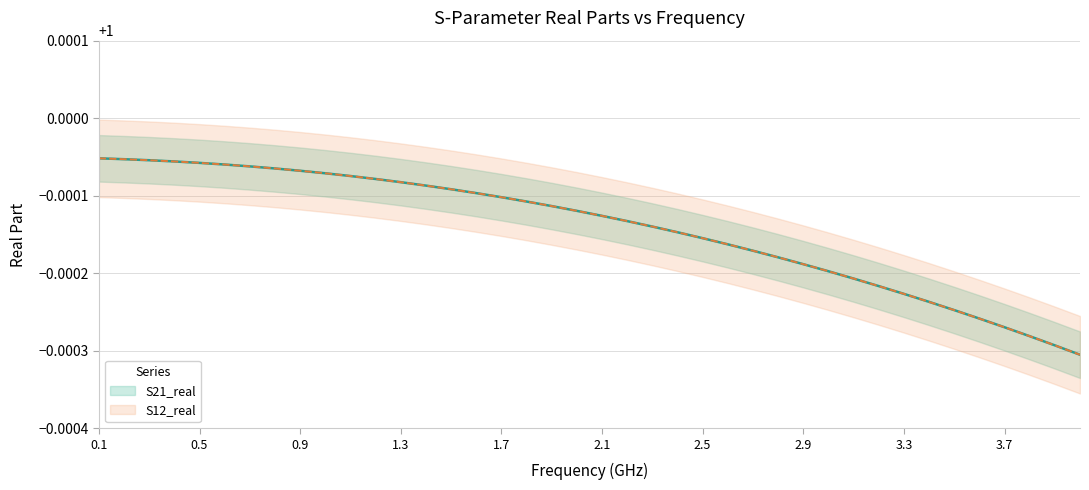

Is it true that S21_real equals 0.3 at 14?

False